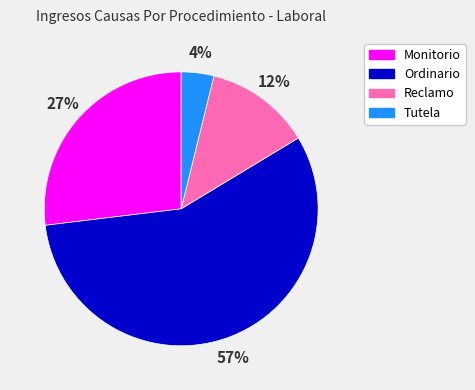

Which category has the smallest portion of the pie?

Tutela